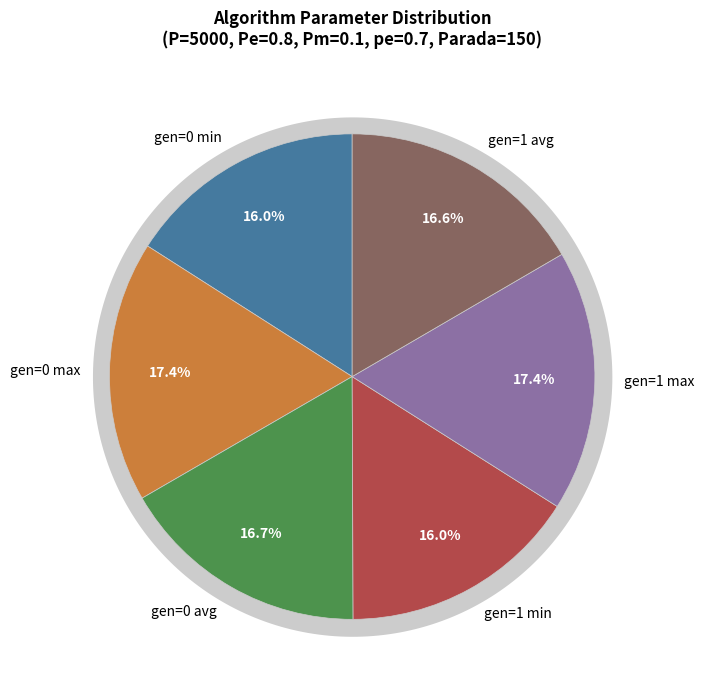

Is it true that gen=1 avg is 31% of the pie?

False